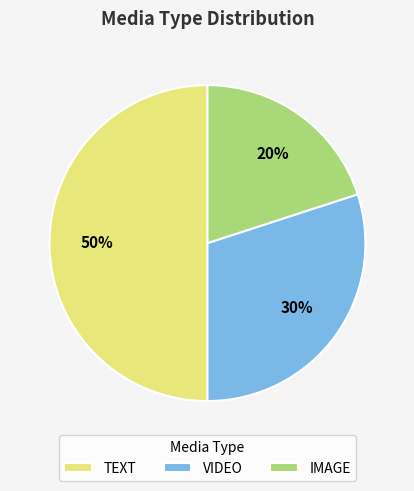

To the nearest percent, what is the difference between the largest and smallest slice percentages?

30%